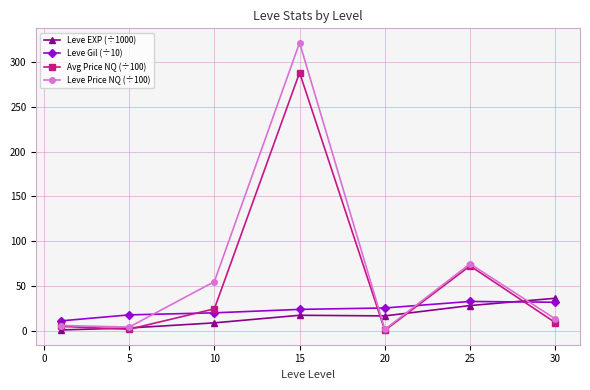

What is the minimum value for Leve Gil (÷10)?

11.3